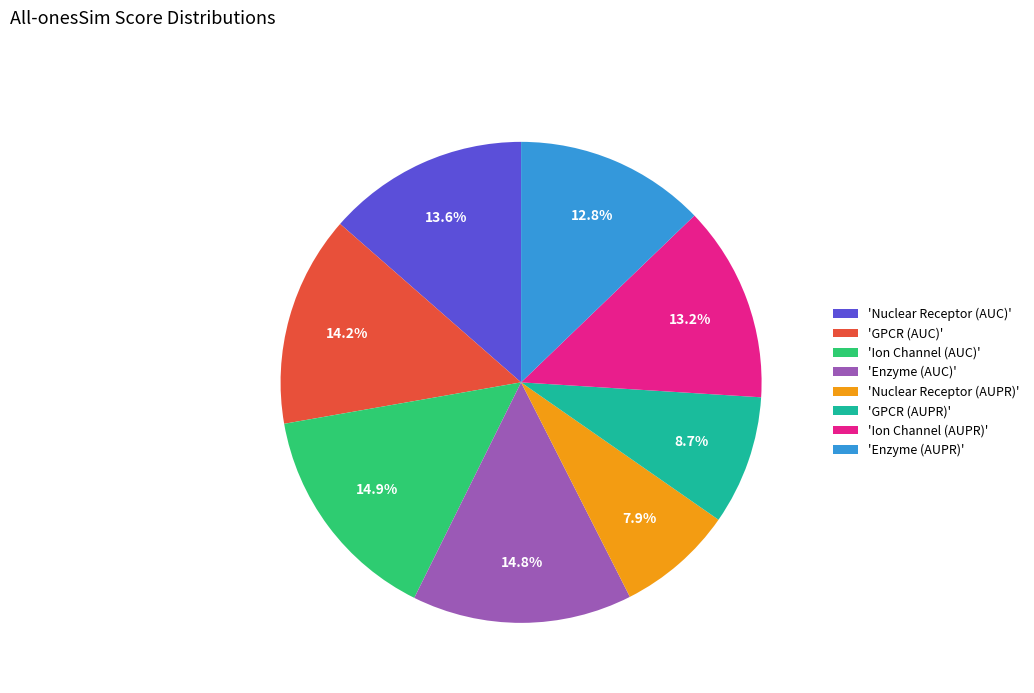

Which has a higher value, 'Ion Channel (AUC)' or 'Ion Channel (AUPR)'?

'Ion Channel (AUC)'